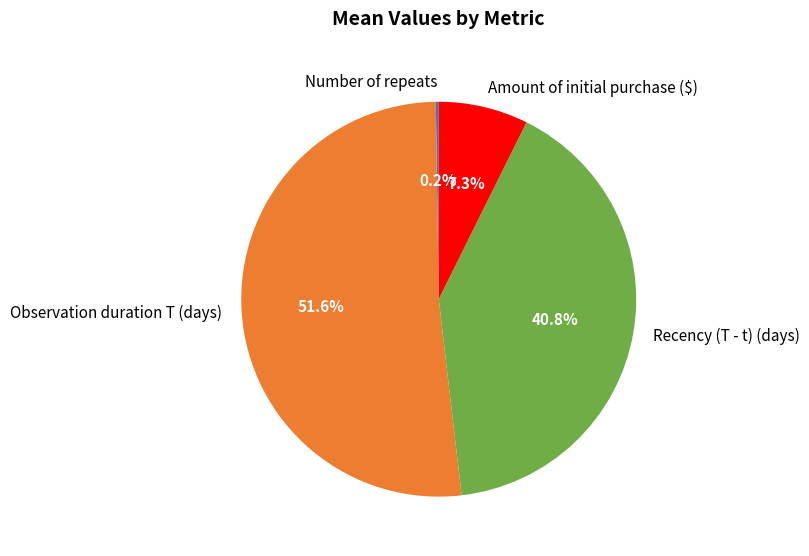

True or false: Recency (T - t) (days) accounts for 53% of the total.

False